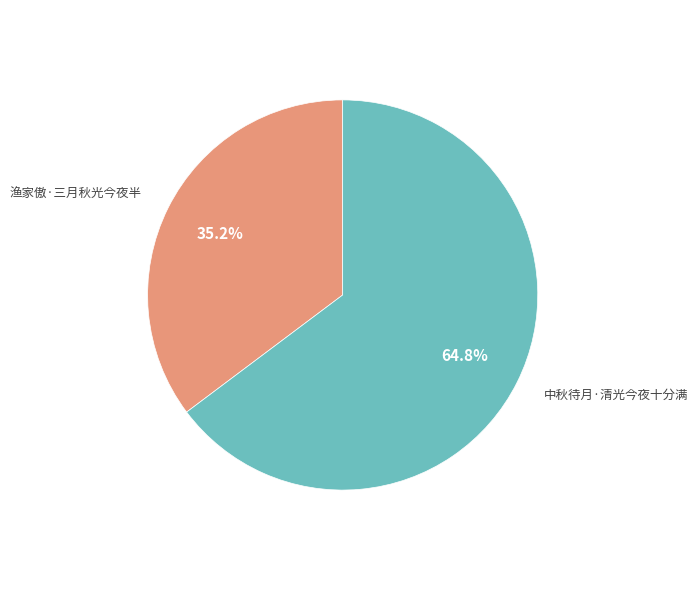

What is the ratio of the value at 中秋待月·清光今夜十分满 to the value at 渔家傲·三月秋光今夜半?

1.8